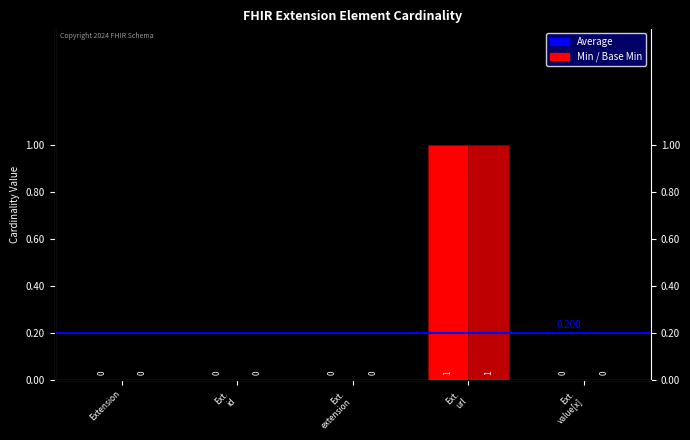

How many Base Min values are between 0 and 1?

5